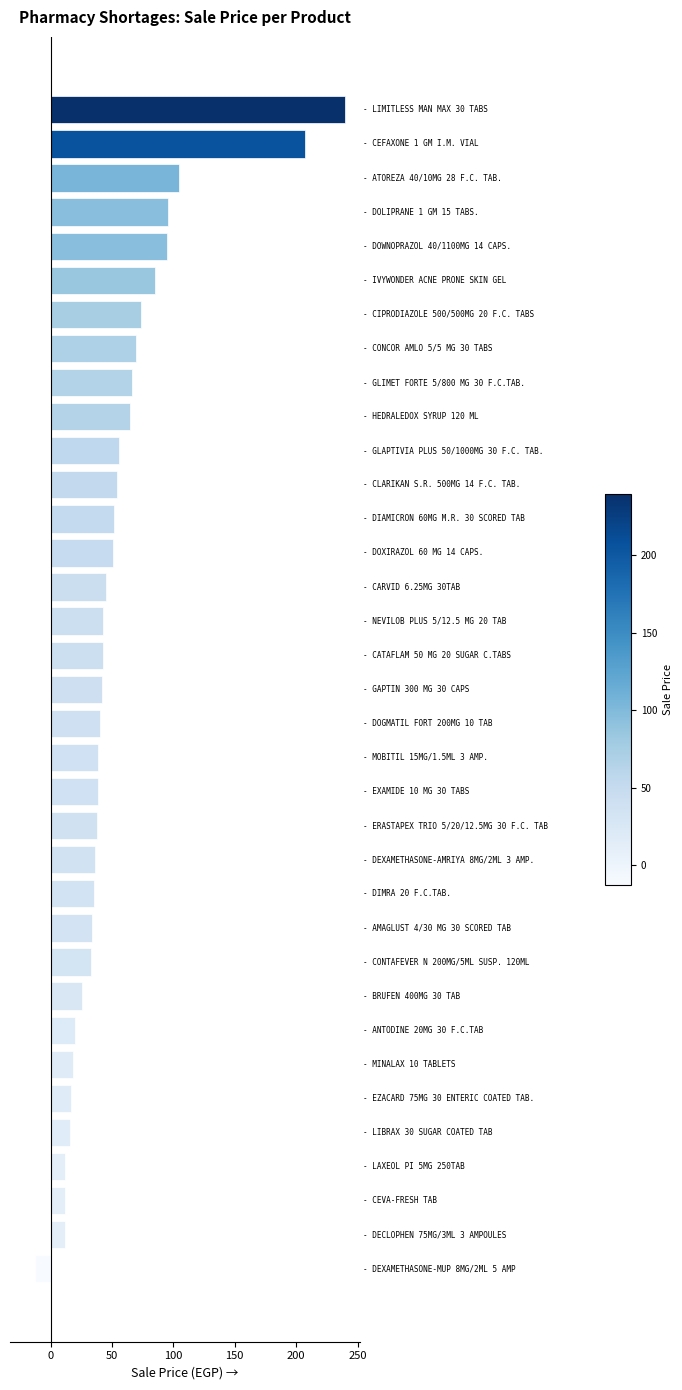

What is the greatest value displayed?

240.0